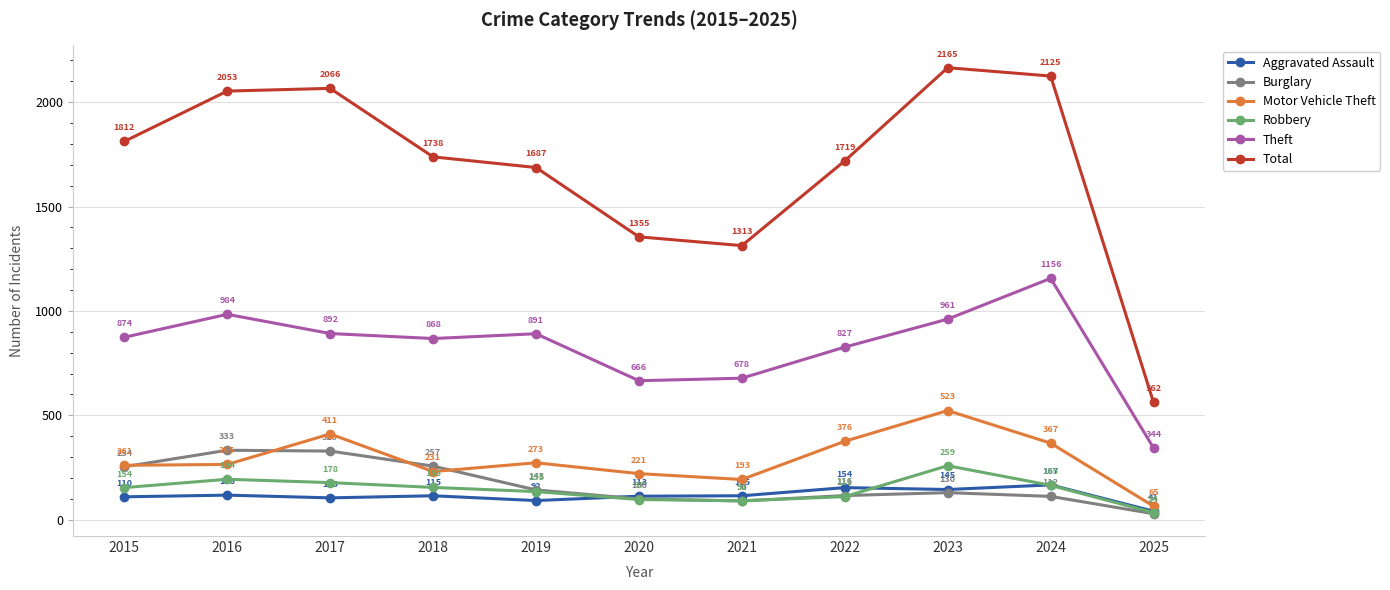

Which series has the largest range (max minus min)?

Total